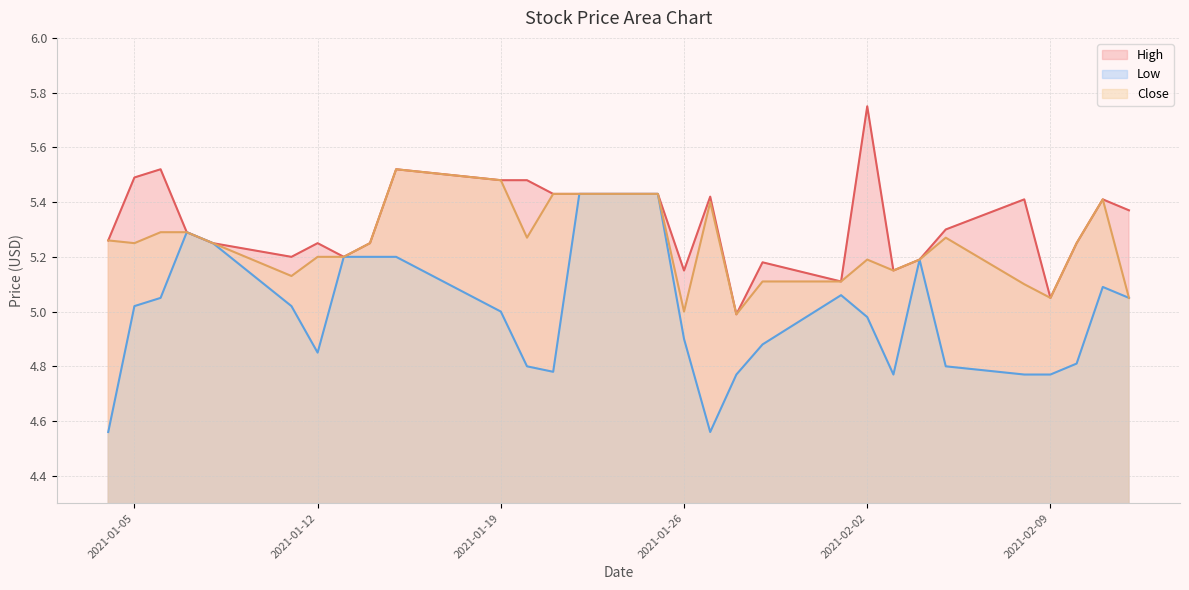

How many lines are shown in the chart?

3